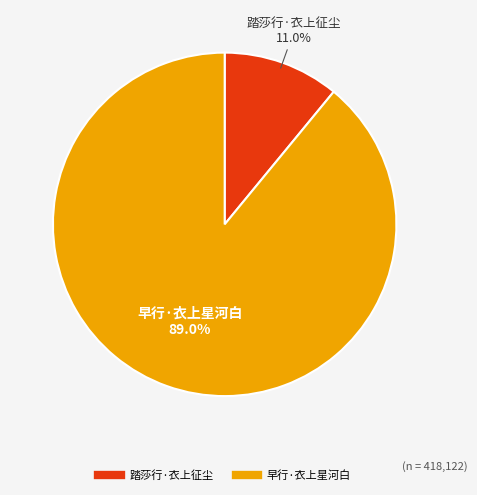

Is it true that 踏莎行·衣上征尘 is 11% of the pie?

True